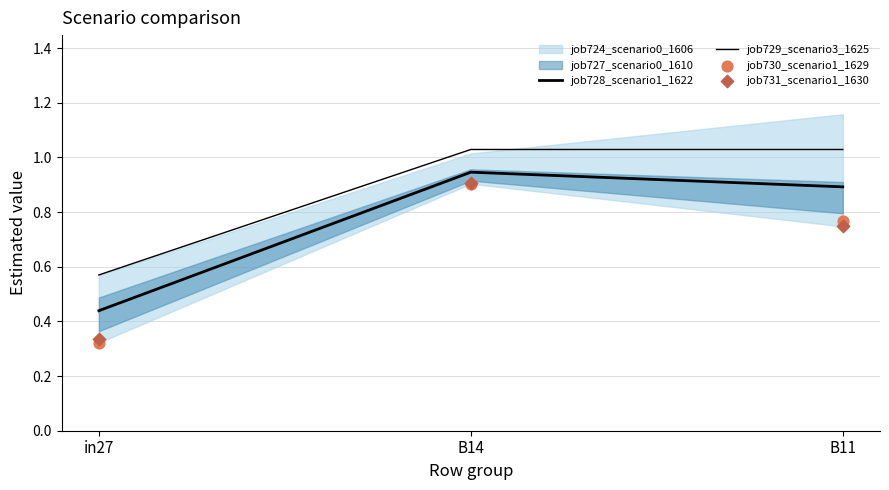

Which series contains the lowest Y value?

job730_scenario1_1629